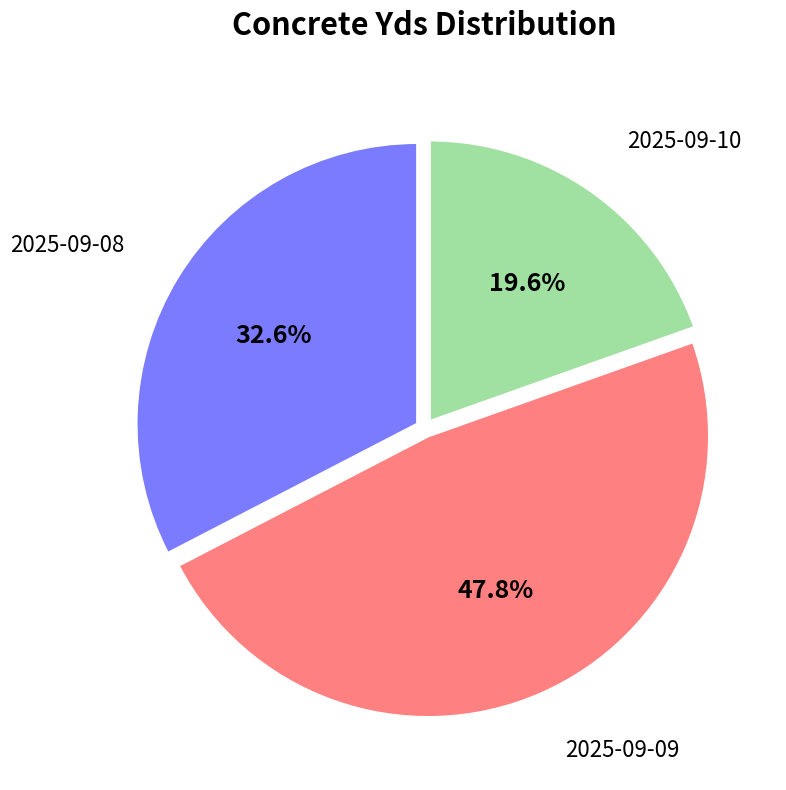

Is there any slice that represents more than half of the pie?

No